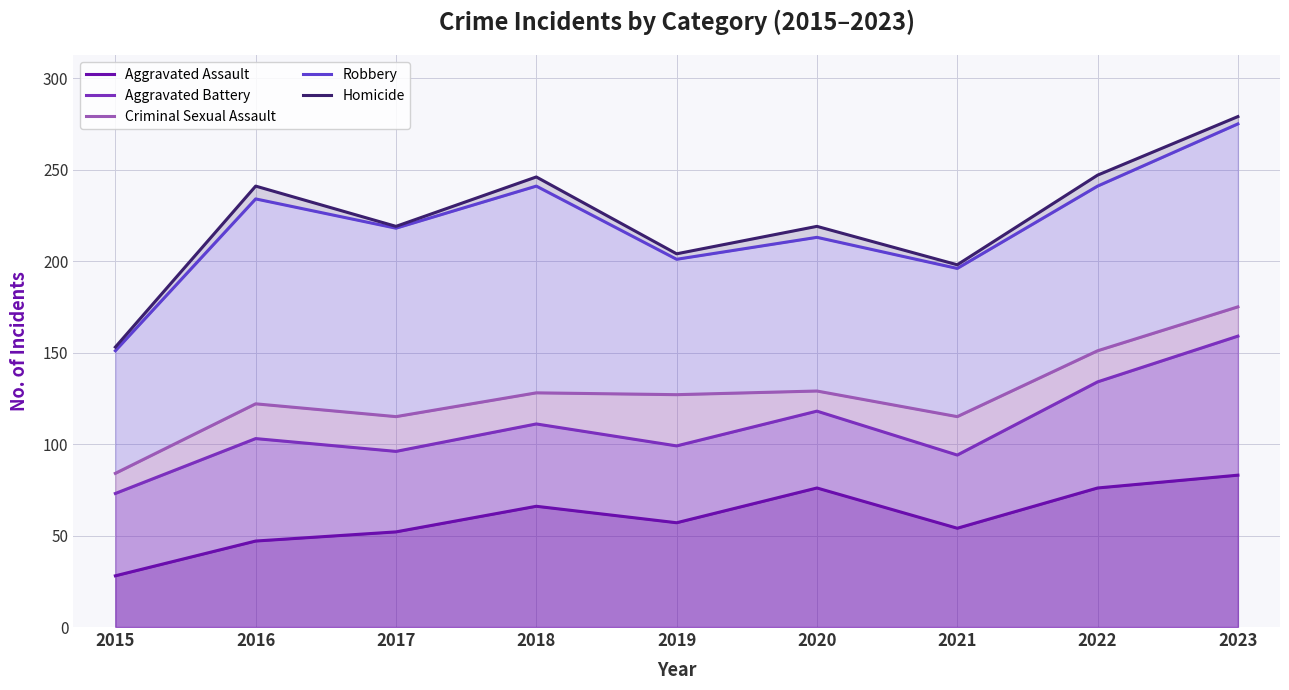

List the labels in order of Homicide value, largest first.

2023, 2022, 2018, 2016, 2017, 2020, 2019, 2021, 2015